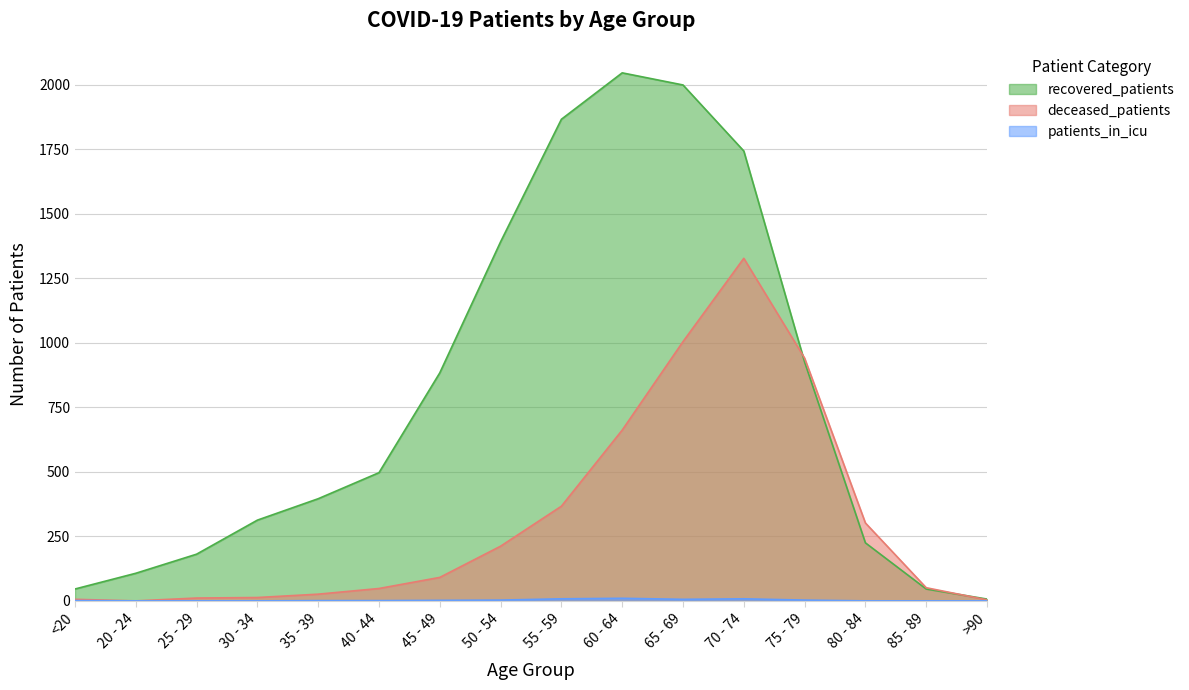

Reading left to right, transcribe all the data shown in this chart.

deceased_patients: 6	0	11	13	26	48	91	212	367	662	1005	1328	941	302	51	4
recovered_patients: 46	107	181	313	396	497	884	1392	1867	2047	2000	1744	926	225	46	7
patients_in_icu: 1	0	0	0	1	1	2	3	8	10	6	8	3	0	0	0